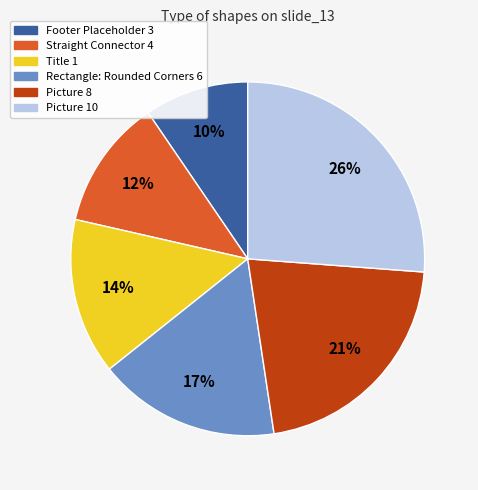

True or false: Straight Connector 4 accounts for 12% of the total.

True